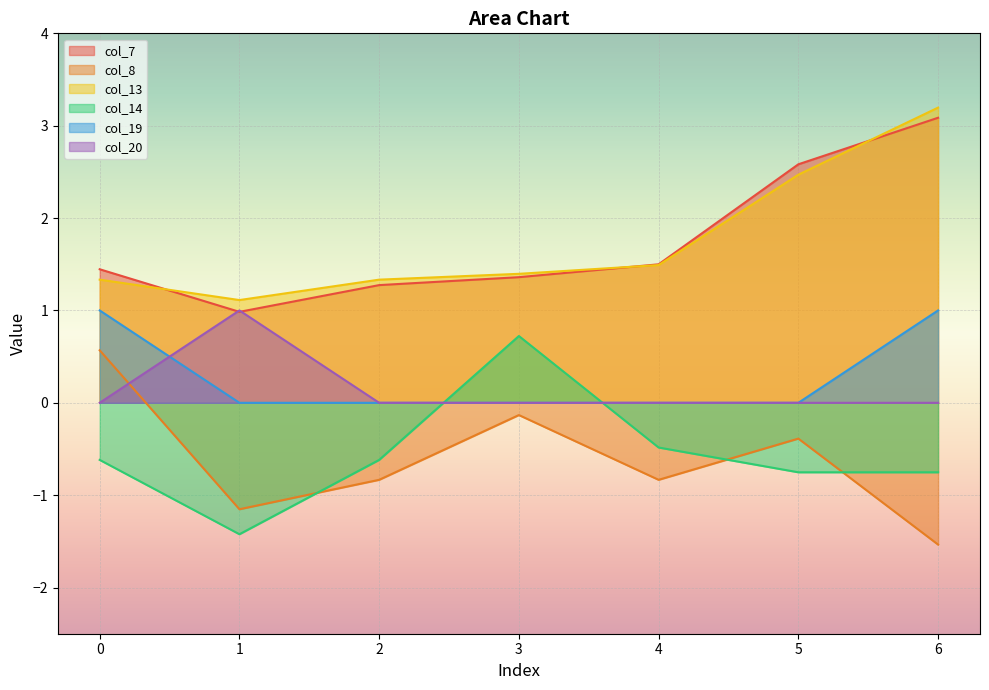

Does the chart display data point markers on the line(s)?

No